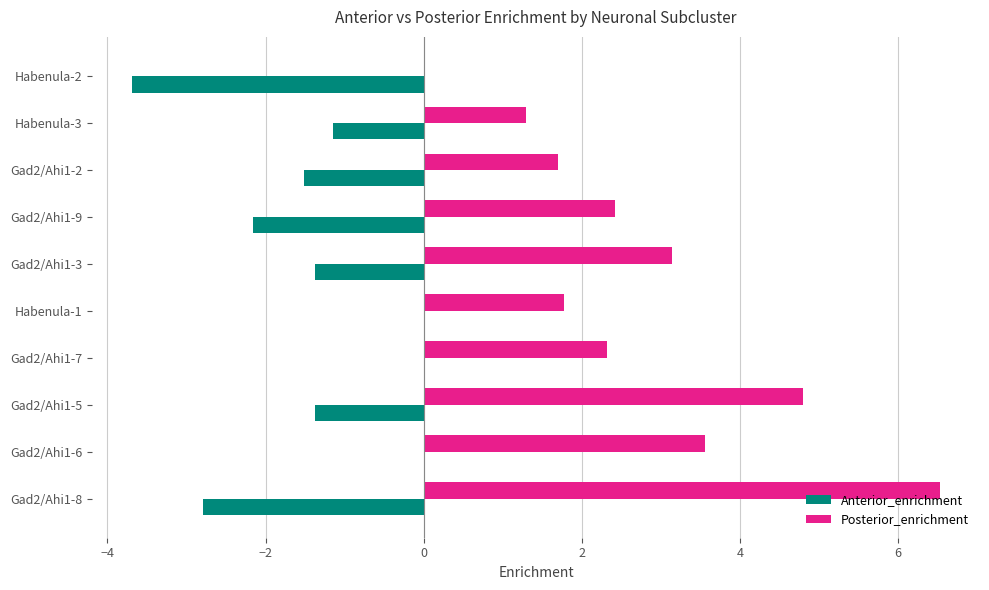

The value of Posterior_enrichment at Habenula-2 is 2.2. True or false?

False